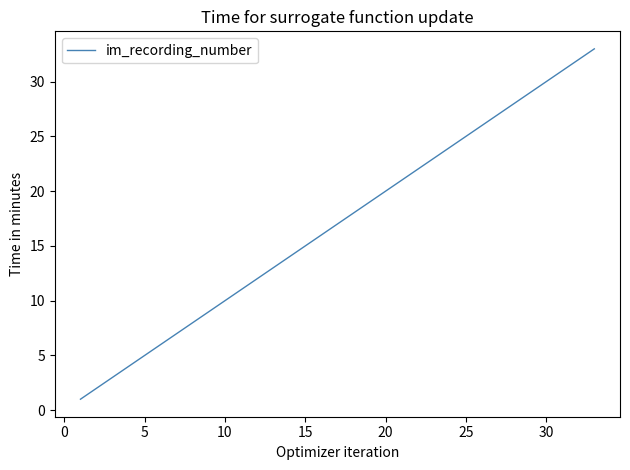

What is the difference between the maximum and minimum values?

32